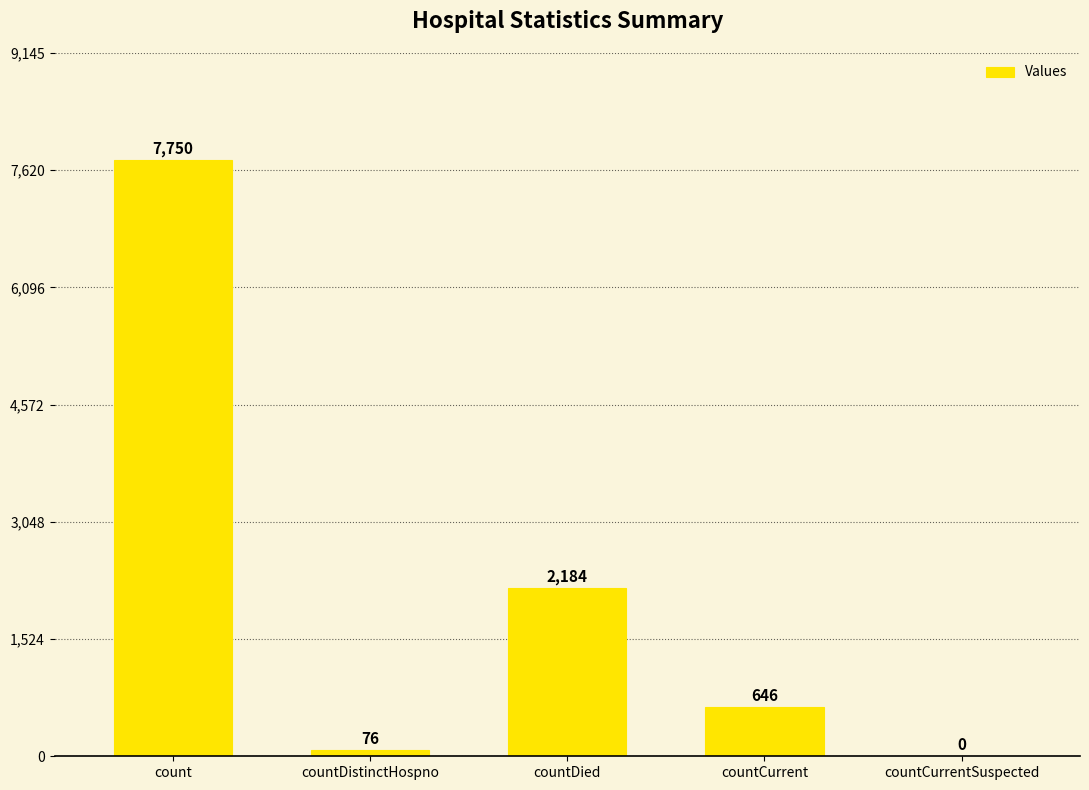

What value does the data have at countCurrent, to the nearest 50?

650